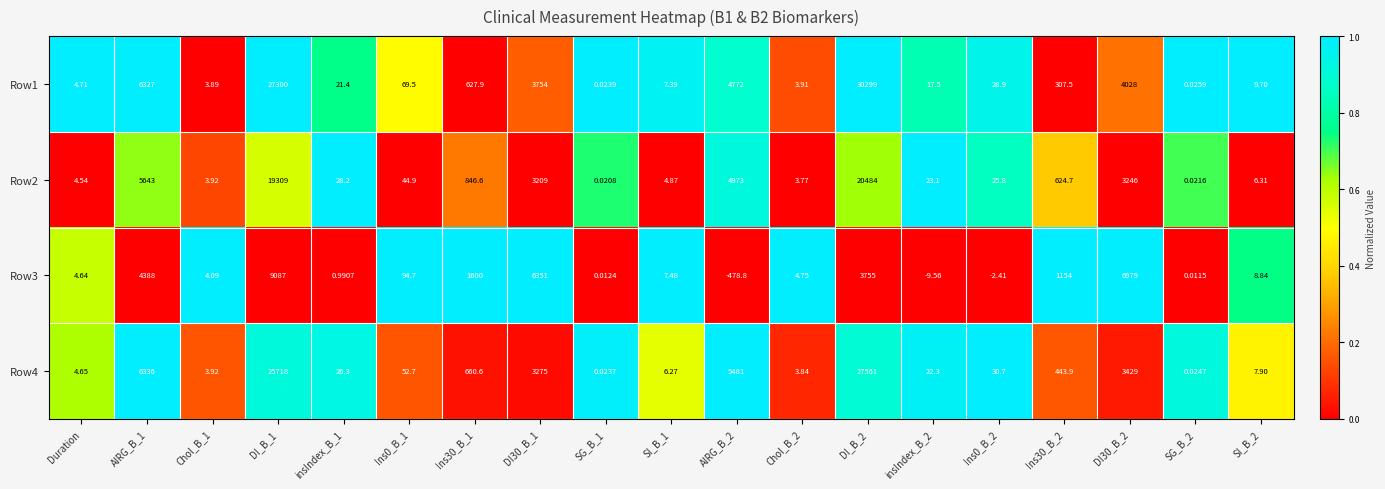

What is the difference between the highest and lowest values at insIndex_B_2?

32.7